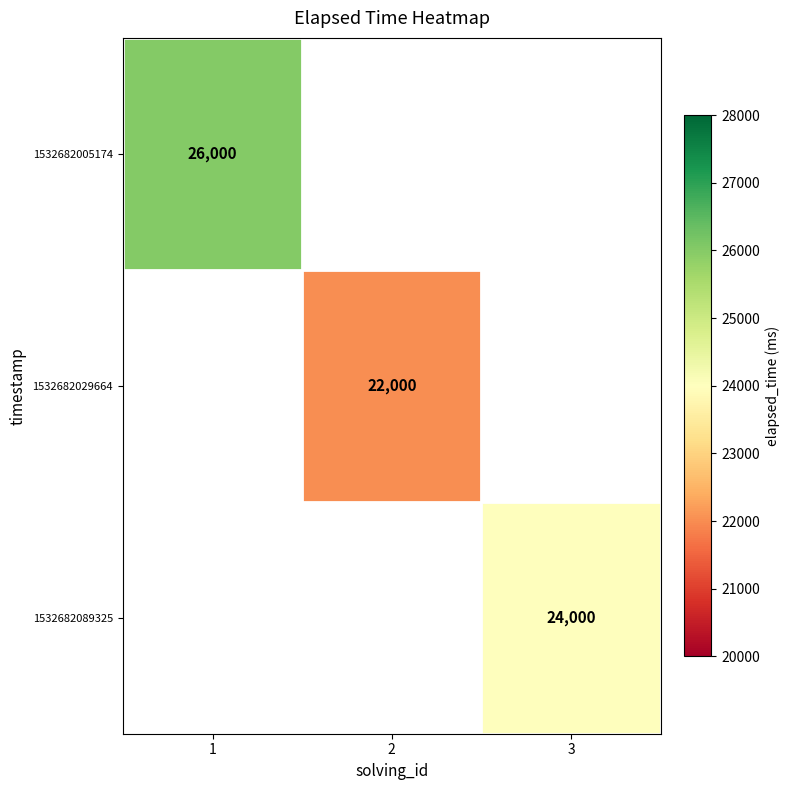

Between 2 and 1, which is larger?

1